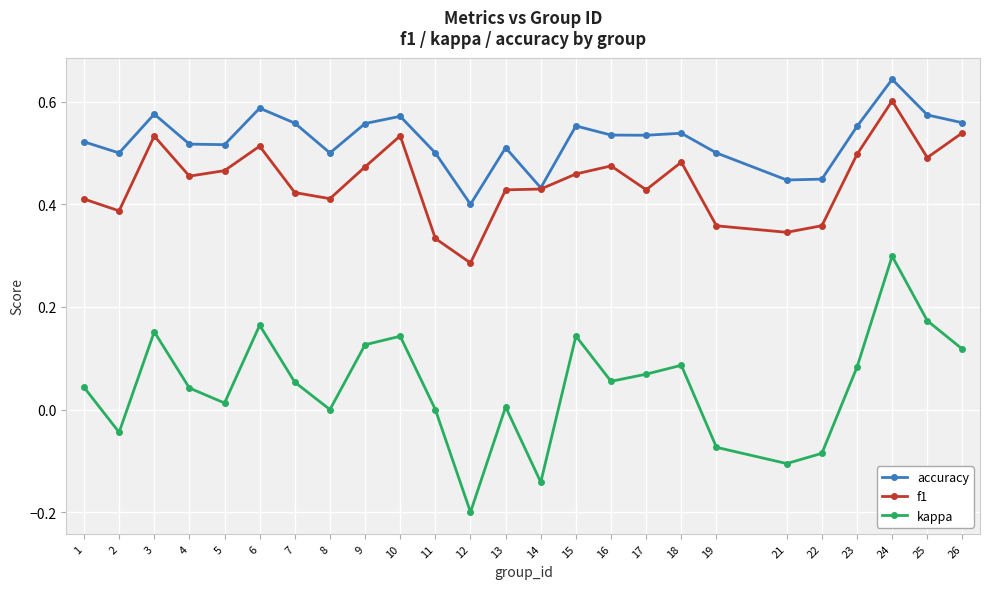

At which label does kappa reach its peak?

24